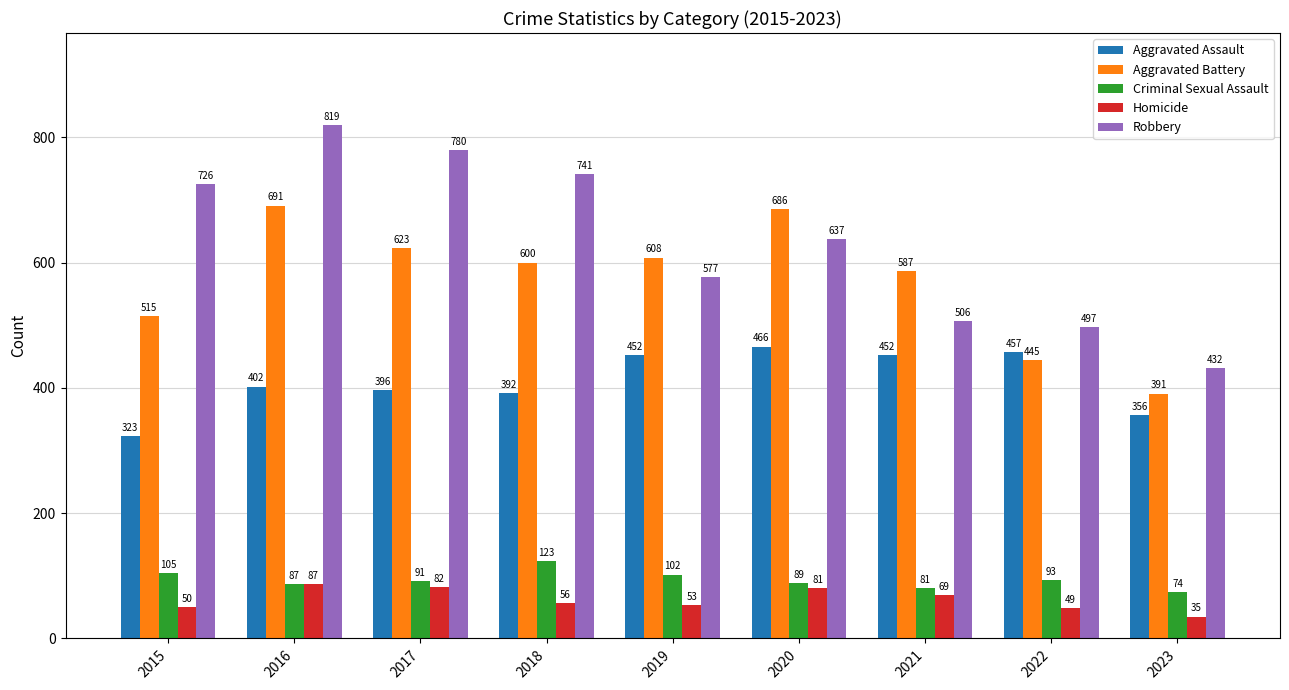

What are all the series names shown in the legend?

Aggravated Assault, Aggravated Battery, Criminal Sexual Assault, Homicide, Robbery